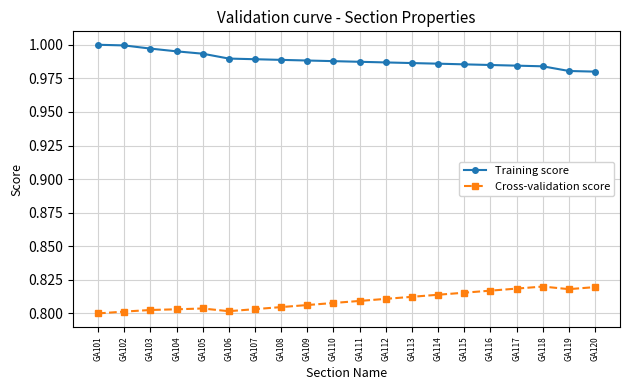

Which series has the largest total across all categories?

Training score